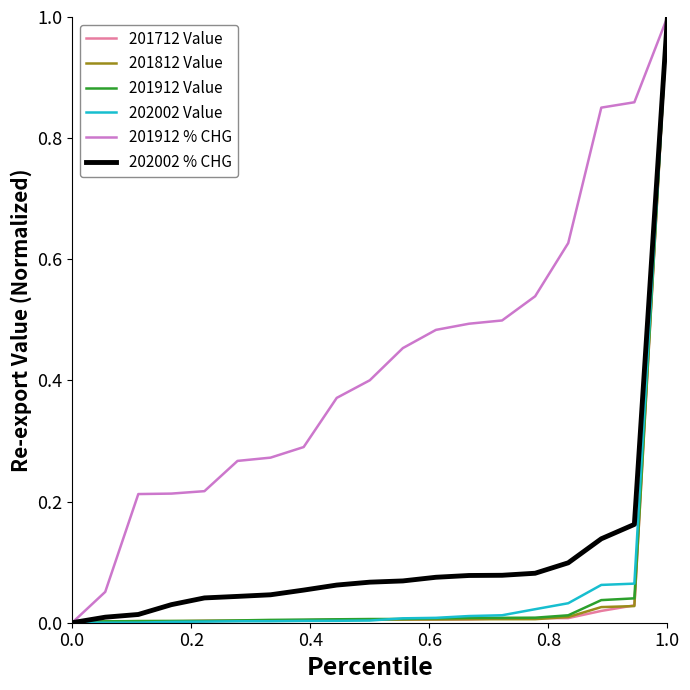

What is the highest value of the 201712 Value series?

1.0